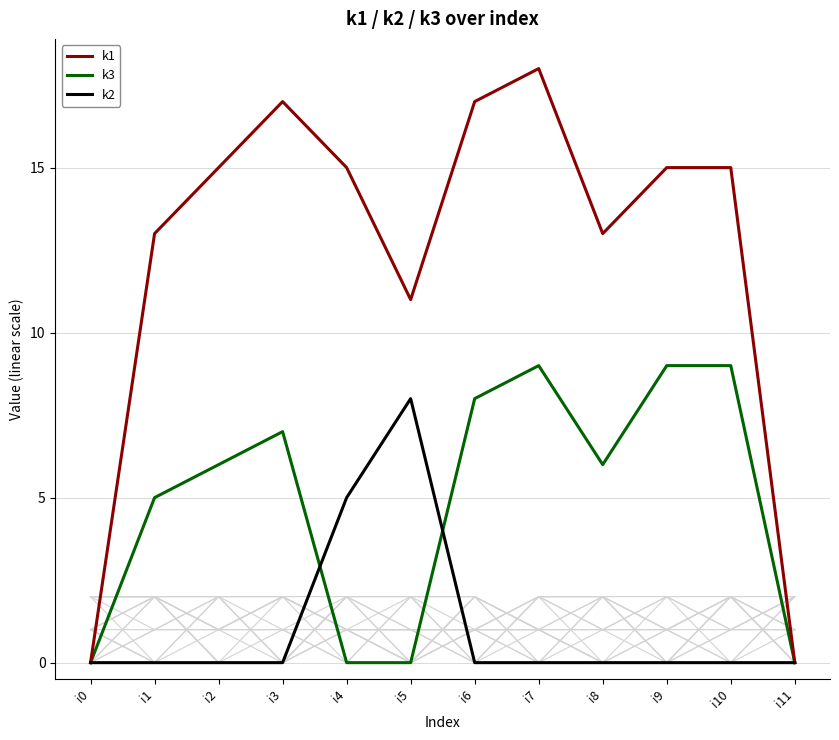

At which label does k1 first exceed 15?

i3